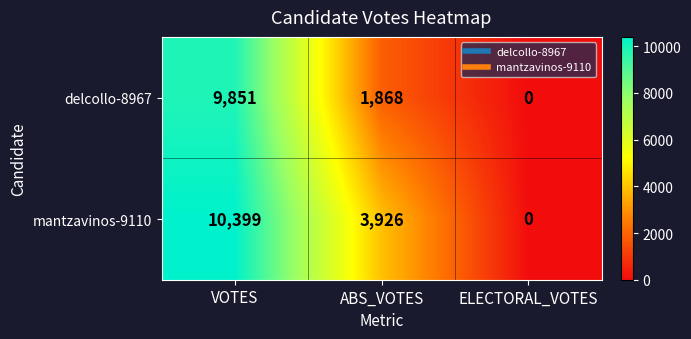

How many delcollo-8967 values are between 0 and 9851?

3